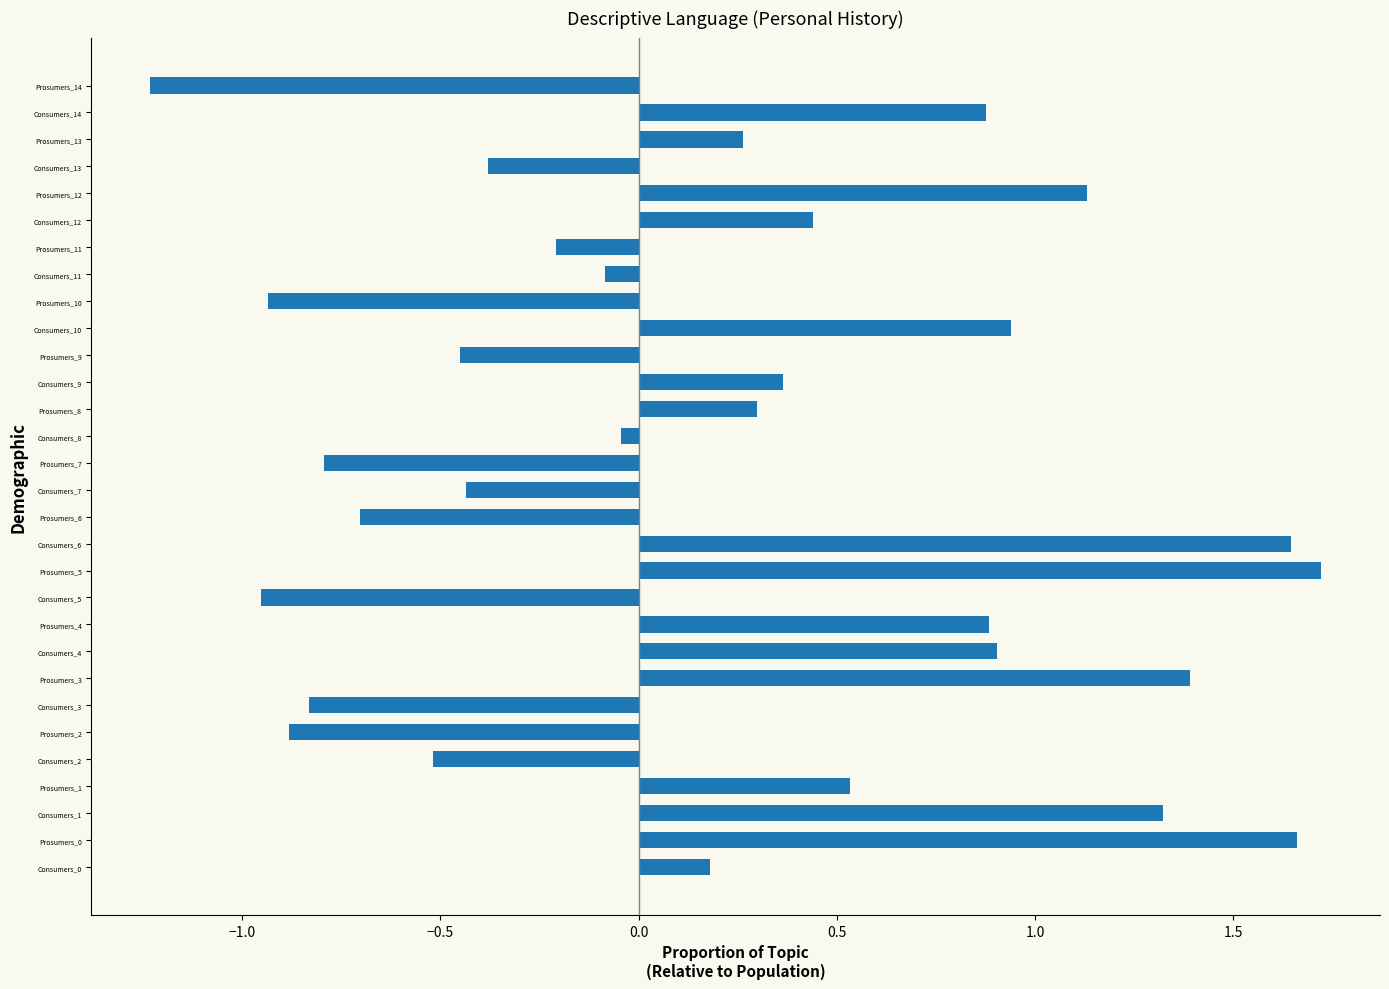

Between Prosumers_8 and Prosumers_1, which is larger?

Prosumers_1